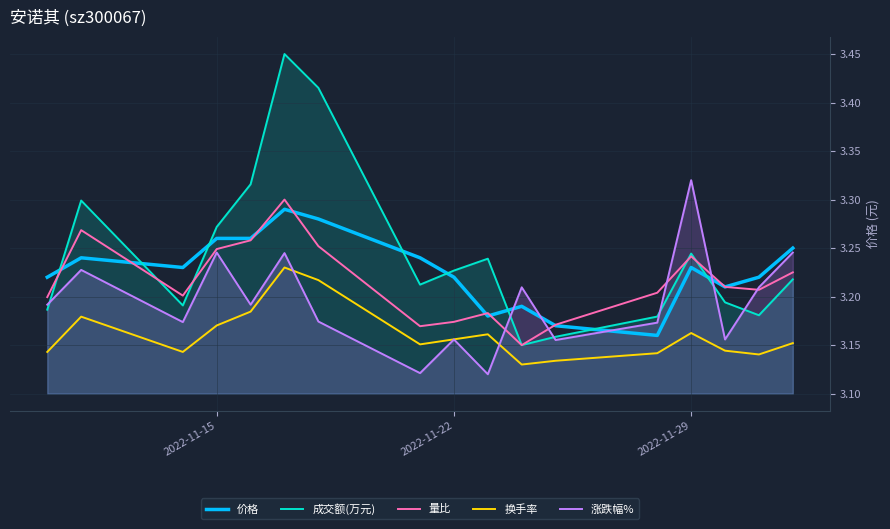

What is the sum of all 价格 values?

54.9